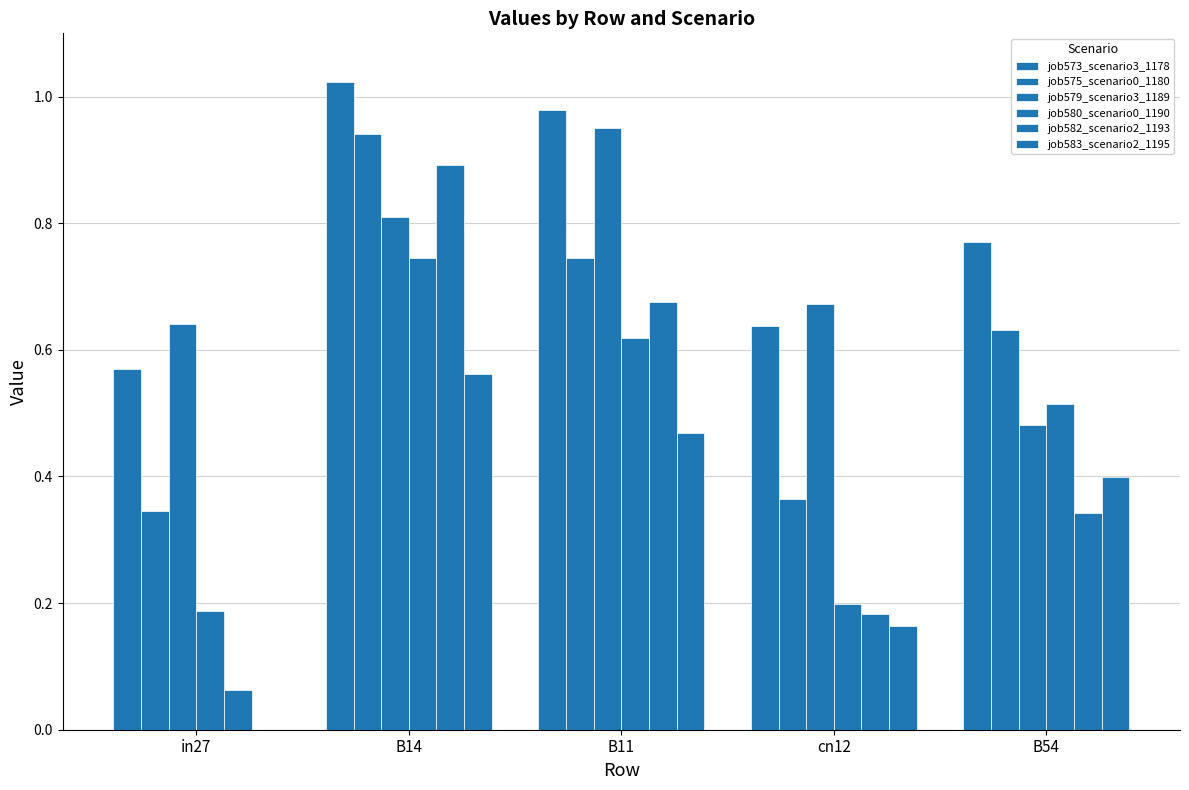

True or false: job573_scenario3_1178 has a value of 0.6 at cn12.

True